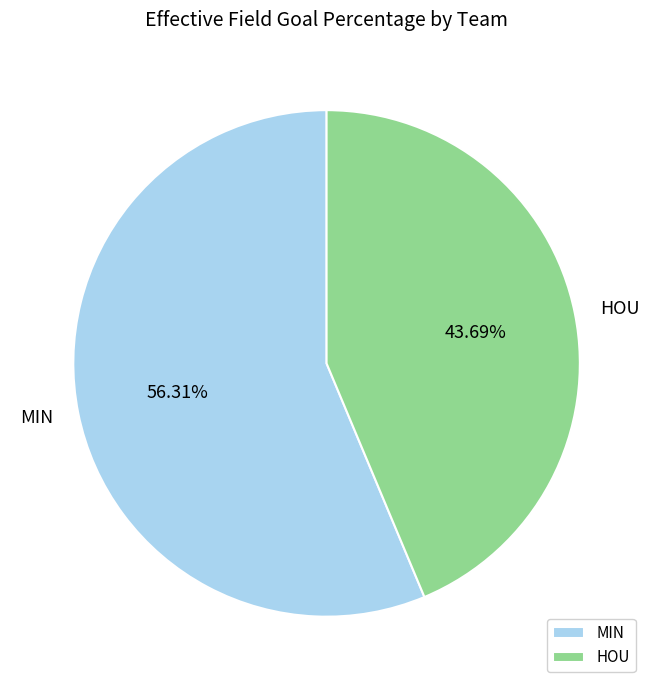

To the nearest percent, what is the average slice percentage?

50%